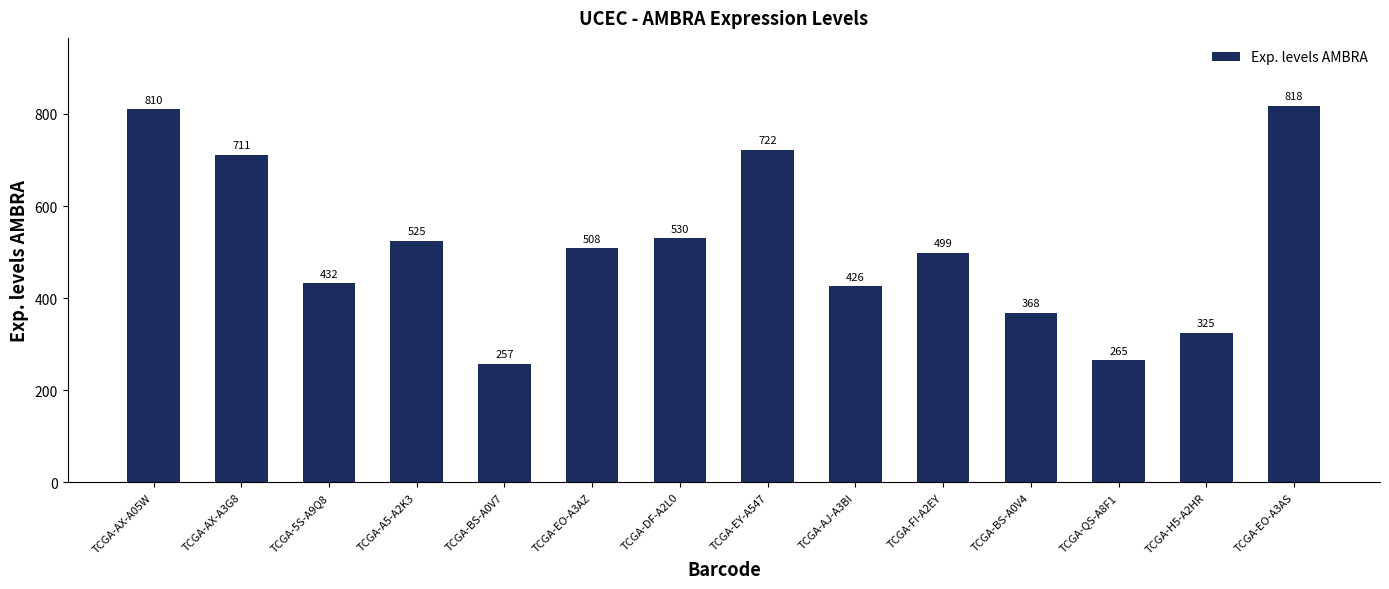

Count the number of categories in the chart.

14